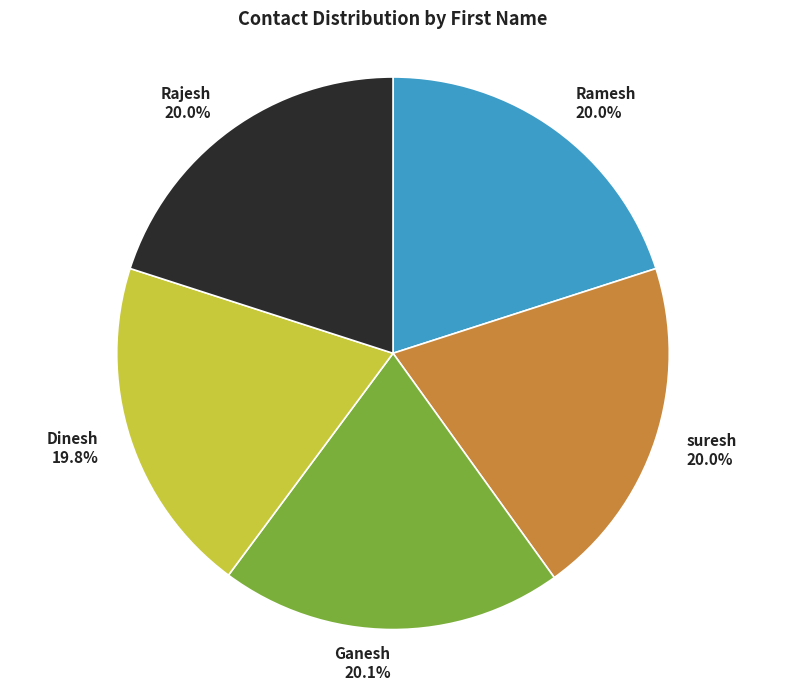

What percentage is the Dinesh slice, to the nearest percent?

20%